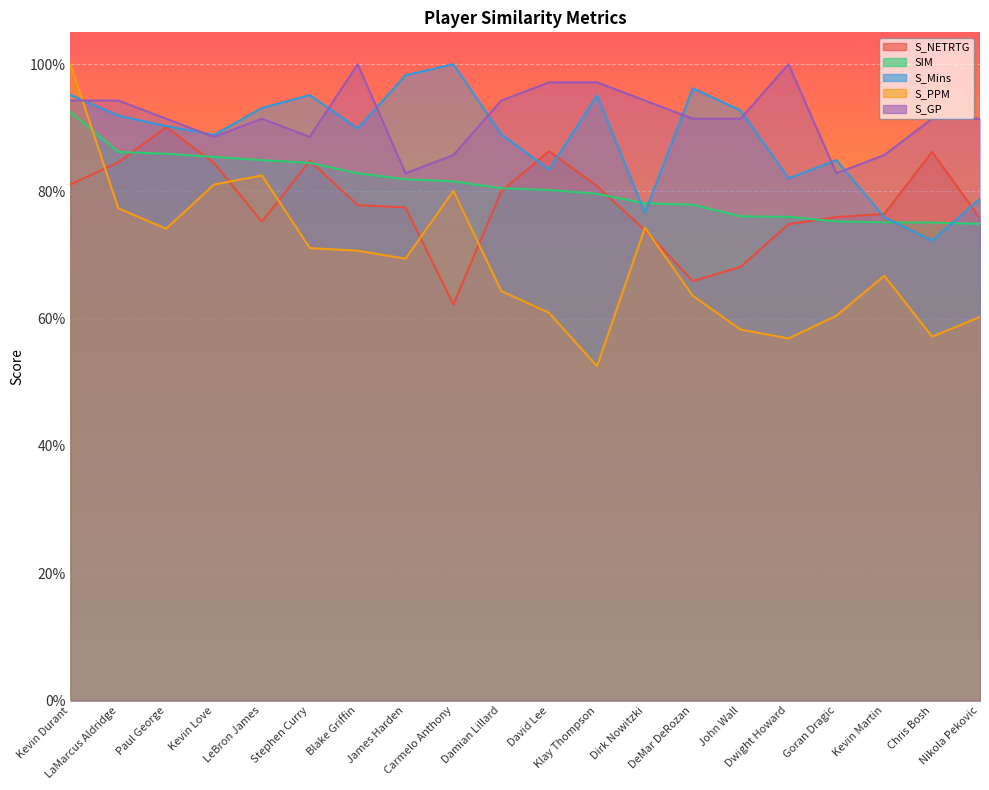

Reading right to left, list all the values displayed in this chart.

S_NETRTG: Nikola Pekovic=0.8	Chris Bosh=0.9	Kevin Martin=0.8	Goran Dragic=0.8	Dwight Howard=0.7	John Wall=0.7	DeMar DeRozan=0.7	Dirk Nowitzki=0.7	Klay Thompson=0.8	David Lee=0.9	Damian Lillard=0.8	Carmelo Anthony=0.6	James Harden=0.8	Blake Griffin=0.8	Stephen Curry=0.8	LeBron James=0.8	Kevin Love=0.8	Paul George=0.9	LaMarcus Aldridge=0.8	Kevin Durant=0.8
SIM: Nikola Pekovic=0.7	Chris Bosh=0.8	Kevin Martin=0.8	Goran Dragic=0.8	Dwight Howard=0.8	John Wall=0.8	DeMar DeRozan=0.8	Dirk Nowitzki=0.8	Klay Thompson=0.8	David Lee=0.8	Damian Lillard=0.8	Carmelo Anthony=0.8	James Harden=0.8	Blake Griffin=0.8	Stephen Curry=0.8	LeBron James=0.8	Kevin Love=0.9	Paul George=0.9	LaMarcus Aldridge=0.9	Kevin Durant=0.9
S_Mins: Nikola Pekovic=0.8	Chris Bosh=0.7	Kevin Martin=0.8	Goran Dragic=0.8	Dwight Howard=0.8	John Wall=0.9	DeMar DeRozan=1.0	Dirk Nowitzki=0.8	Klay Thompson=1.0	David Lee=0.8	Damian Lillard=0.9	Carmelo Anthony=1.0	James Harden=1.0	Blake Griffin=0.9	Stephen Curry=1.0	LeBron James=0.9	Kevin Love=0.9	Paul George=0.9	LaMarcus Aldridge=0.9	Kevin Durant=1.0
S_PPM: Nikola Pekovic=0.6	Chris Bosh=0.6	Kevin Martin=0.7	Goran Dragic=0.6	Dwight Howard=0.6	John Wall=0.6	DeMar DeRozan=0.6	Dirk Nowitzki=0.7	Klay Thompson=0.5	David Lee=0.6	Damian Lillard=0.6	Carmelo Anthony=0.8	James Harden=0.7	Blake Griffin=0.7	Stephen Curry=0.7	LeBron James=0.8	Kevin Love=0.8	Paul George=0.7	LaMarcus Aldridge=0.8	Kevin Durant=1.0
S_GP: Nikola Pekovic=0.9	Chris Bosh=0.9	Kevin Martin=0.9	Goran Dragic=0.8	Dwight Howard=1.0	John Wall=0.9	DeMar DeRozan=0.9	Dirk Nowitzki=0.9	Klay Thompson=1.0	David Lee=1.0	Damian Lillard=0.9	Carmelo Anthony=0.9	James Harden=0.8	Blake Griffin=1.0	Stephen Curry=0.9	LeBron James=0.9	Kevin Love=0.9	Paul George=0.9	LaMarcus Aldridge=0.9	Kevin Durant=0.9